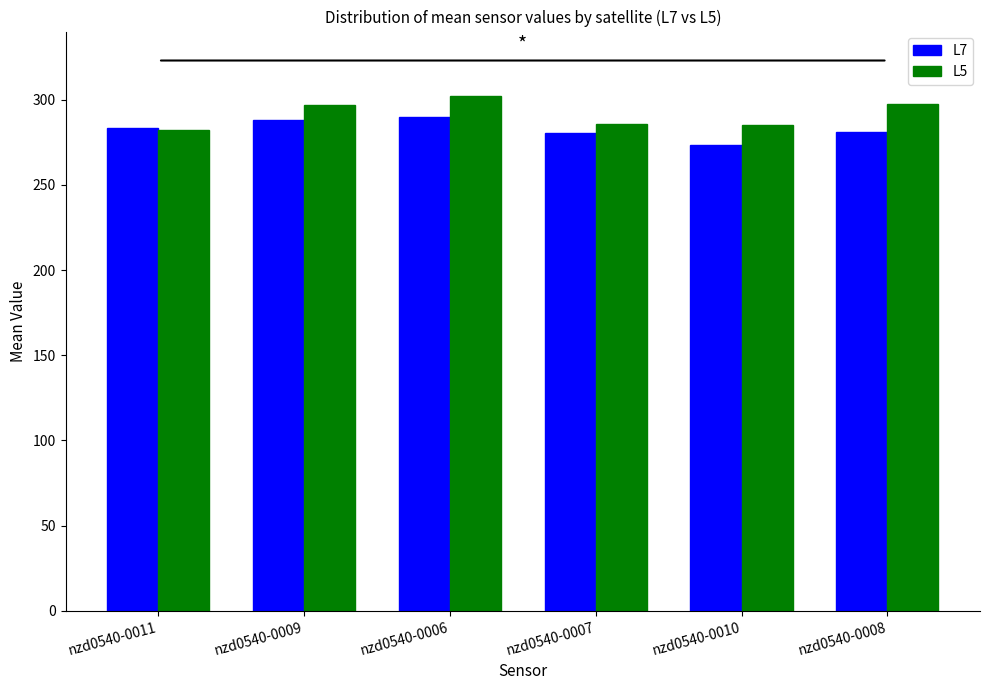

Where does the L7 series first go above 283?

nzd0540-0011